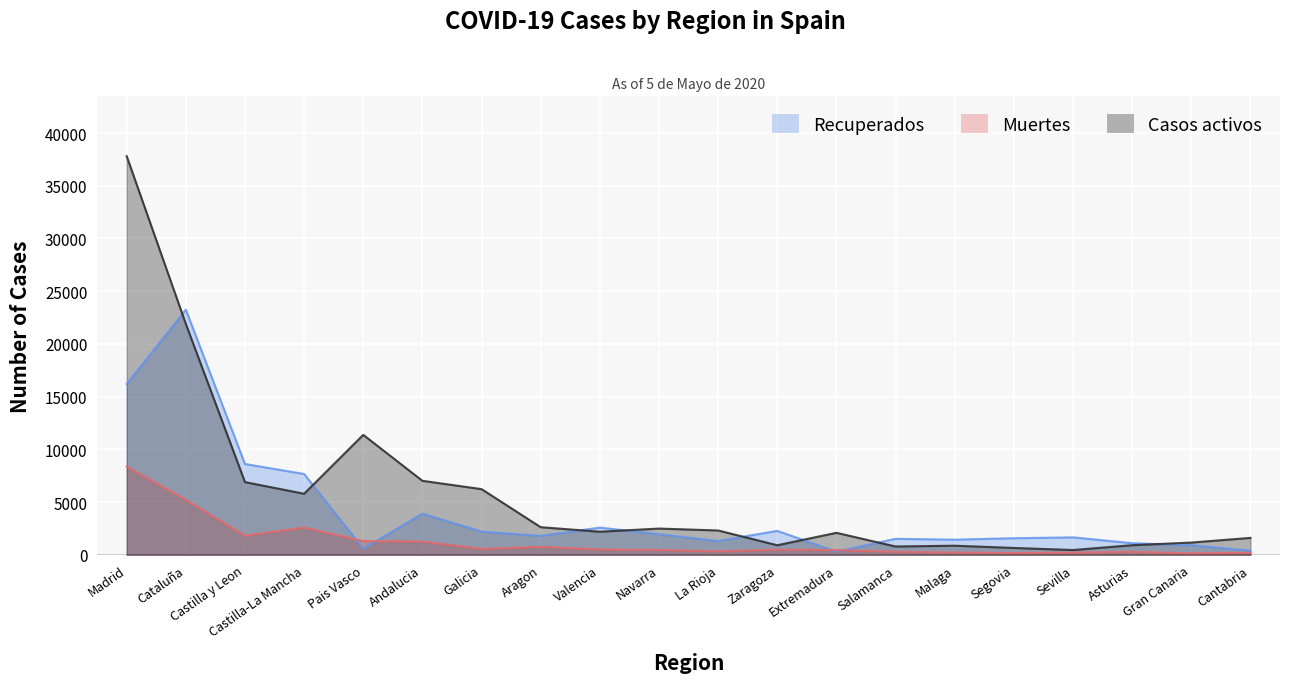

Is it true that Muertes equals 569 at Galicia?

True